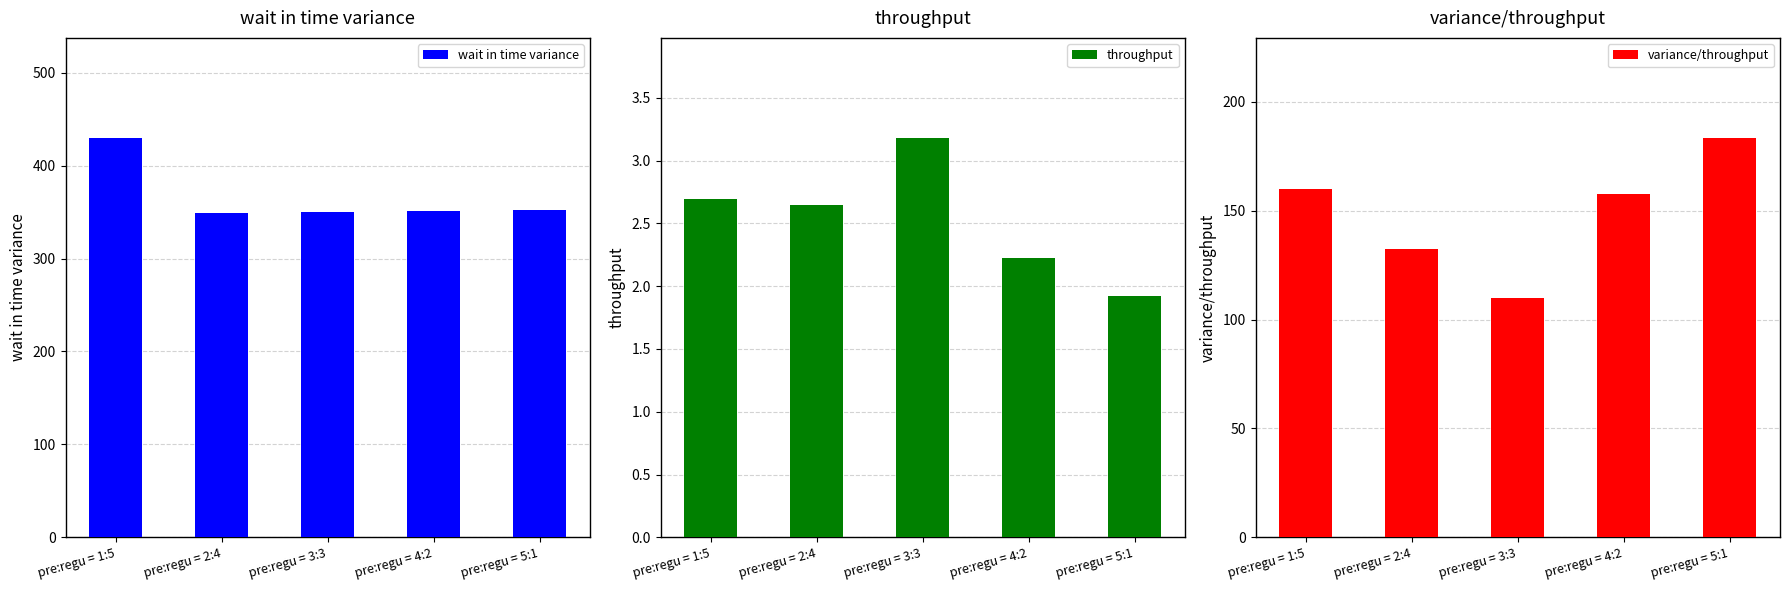

Which series has the largest total across all categories?

wait in time variance